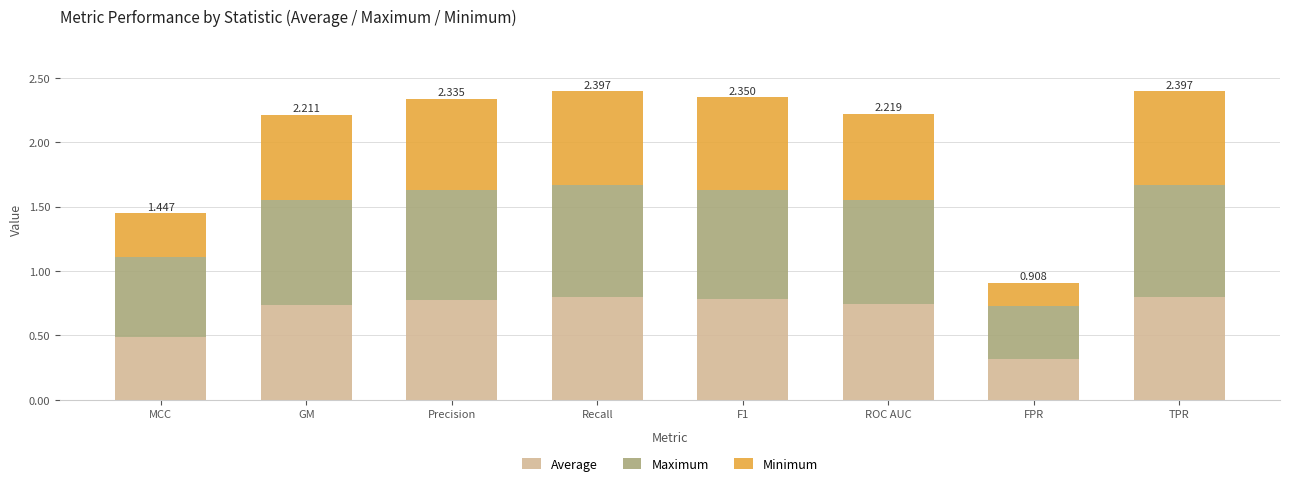

At which label does Average reach its minimum?

FPR